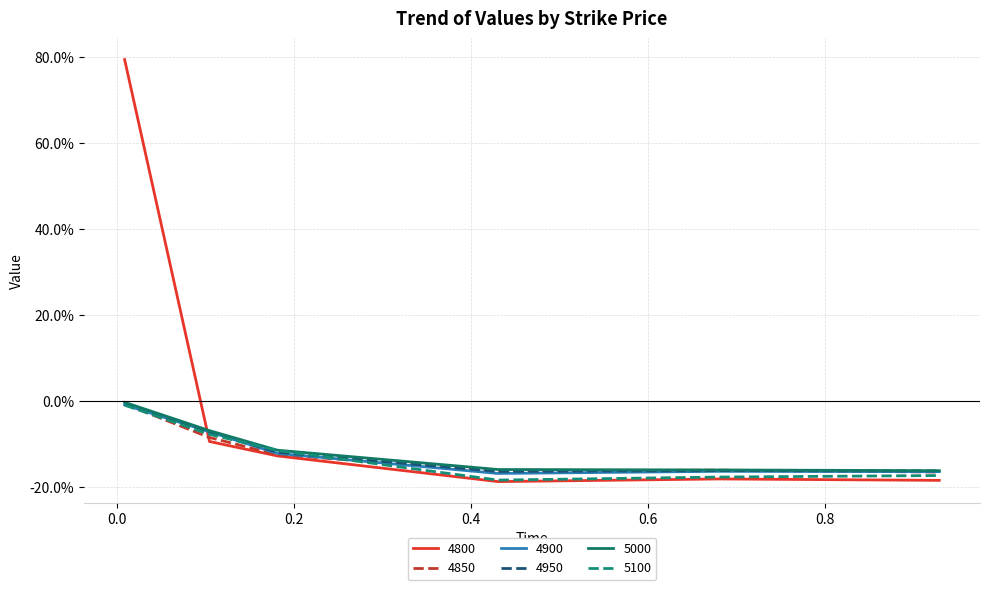

Does the chart have visible grid lines?

Yes